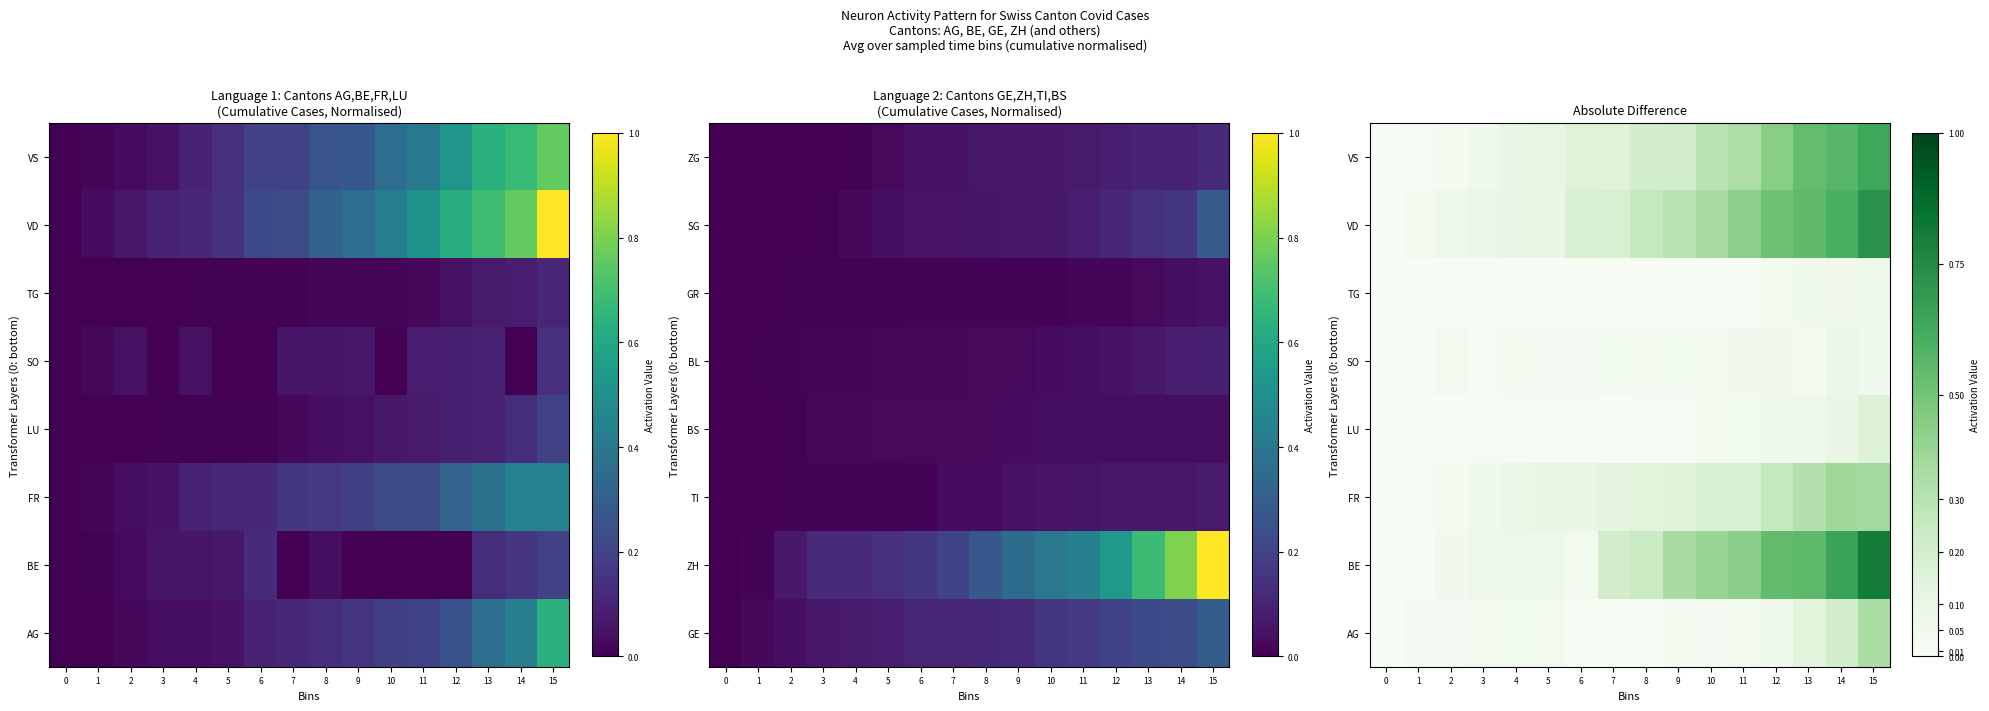

How many SO values are between 0 and 1?

16